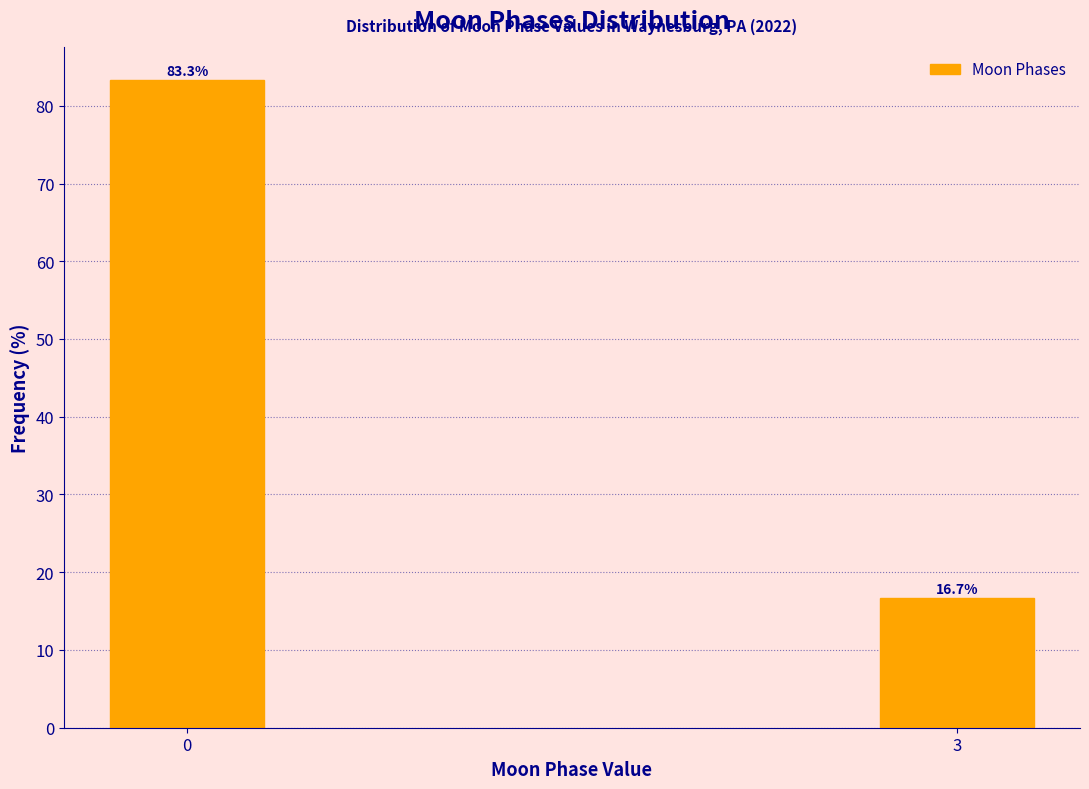

Reading left to right, transcribe all the data shown in this chart.

0=83.3	3=16.7